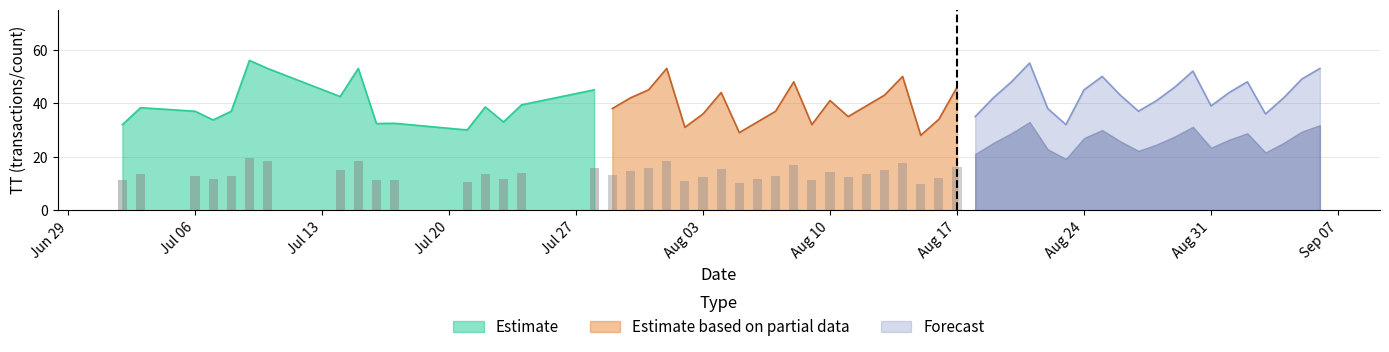

What is the maximum value for Estimate based on partial data?

53